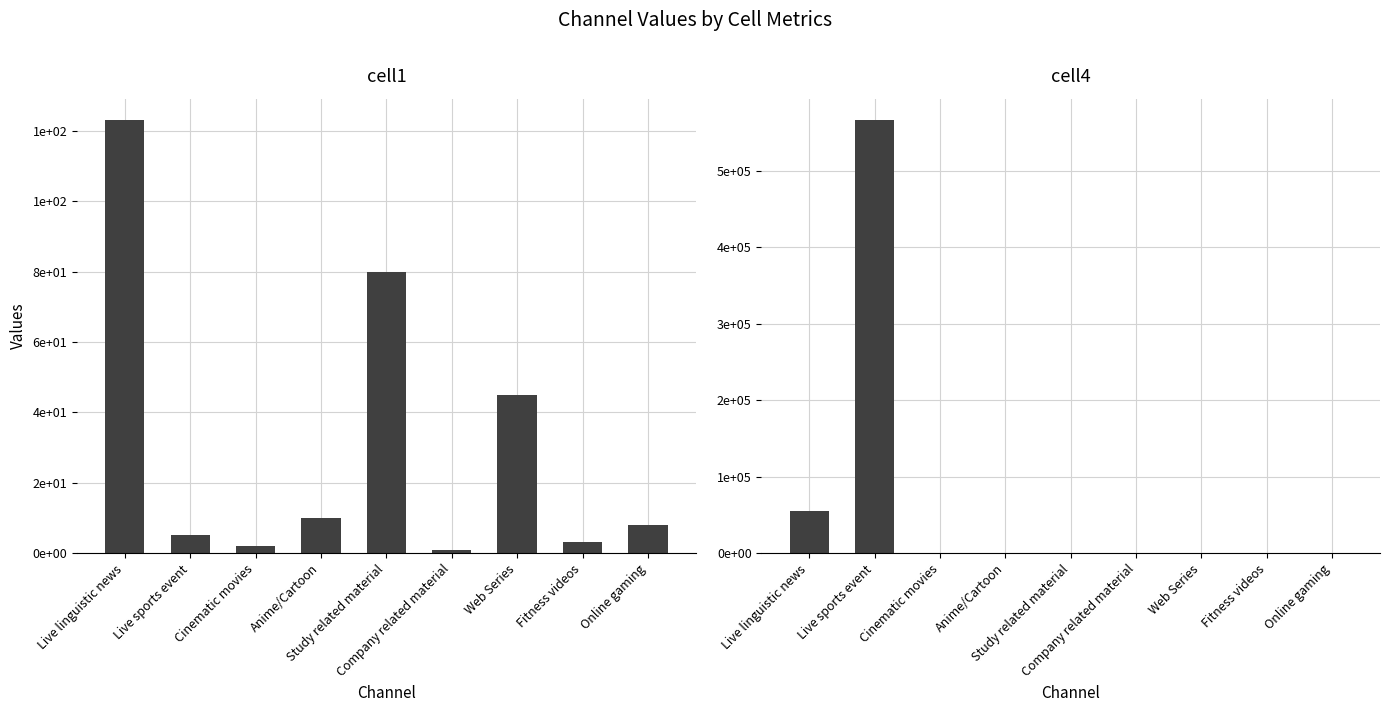

At which category does the chart reach its peak across all series?

Live sports event